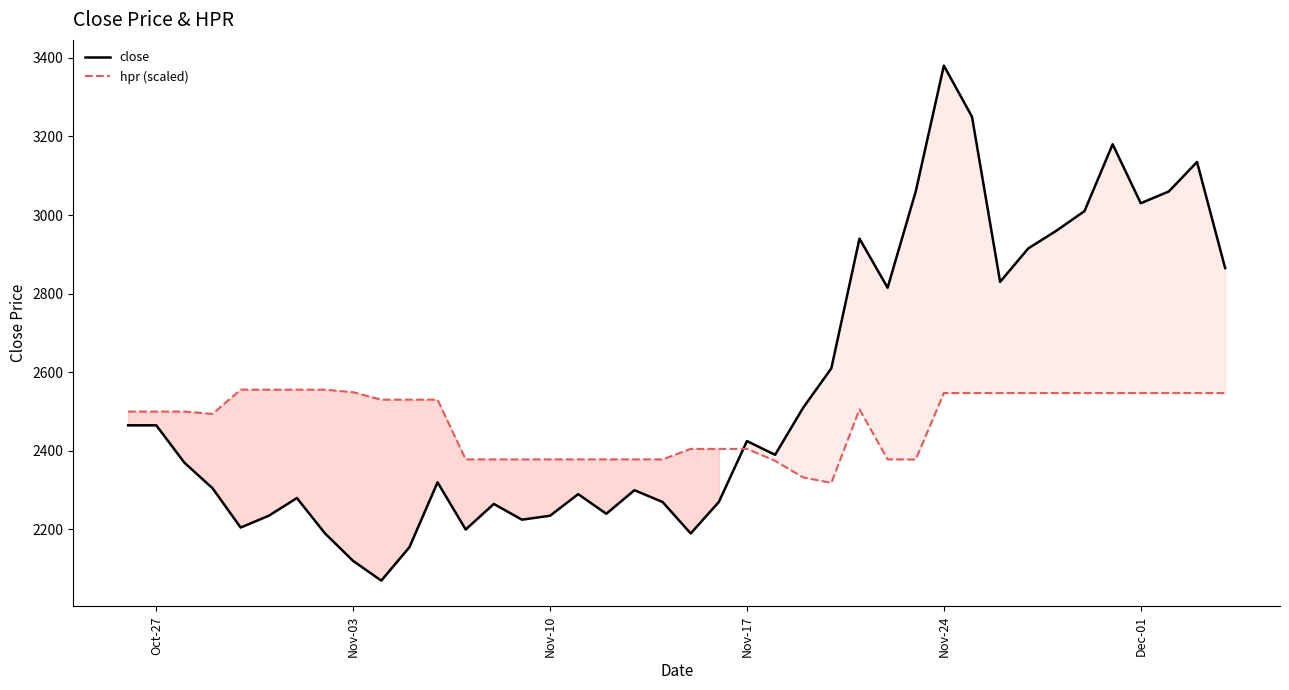

In hpr (scaled), how many points are lower than both neighbors (excluding endpoints)?

3